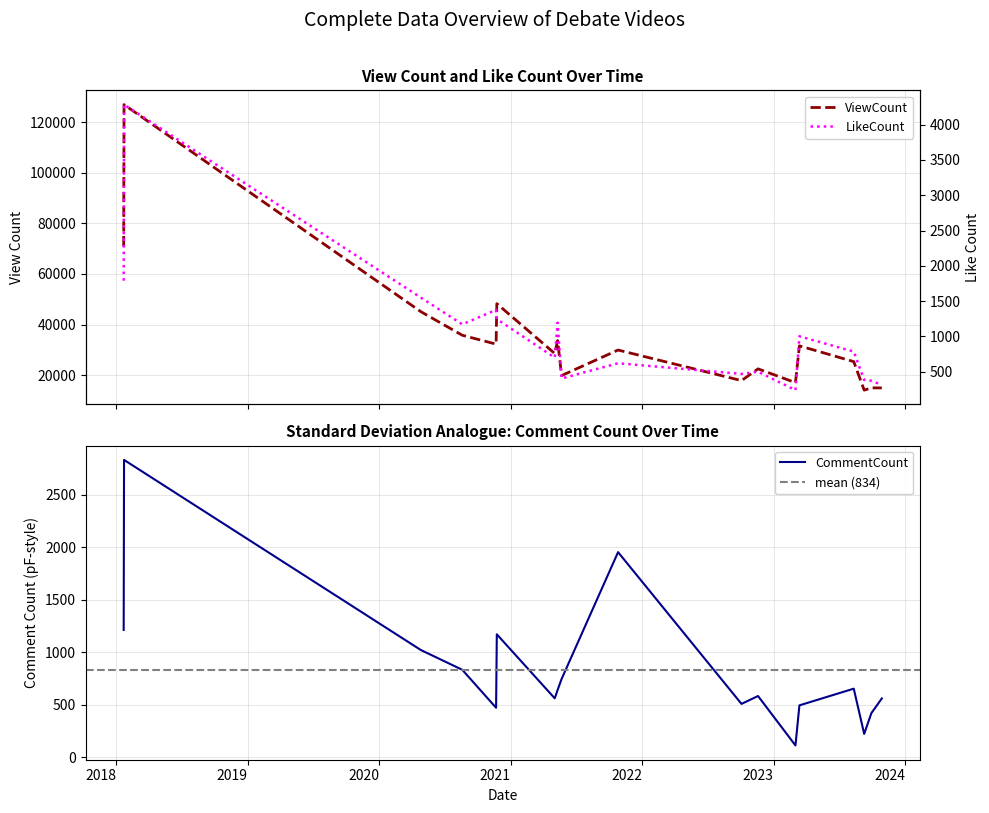

At which category is the sum across all series the highest?

2018-01-22